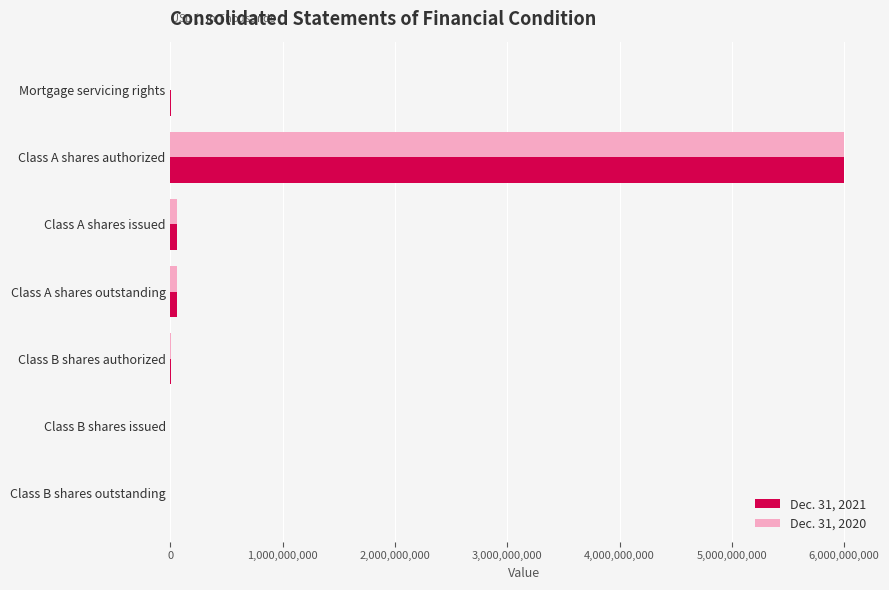

At which category is the sum across all series the highest?

Class A shares authorized